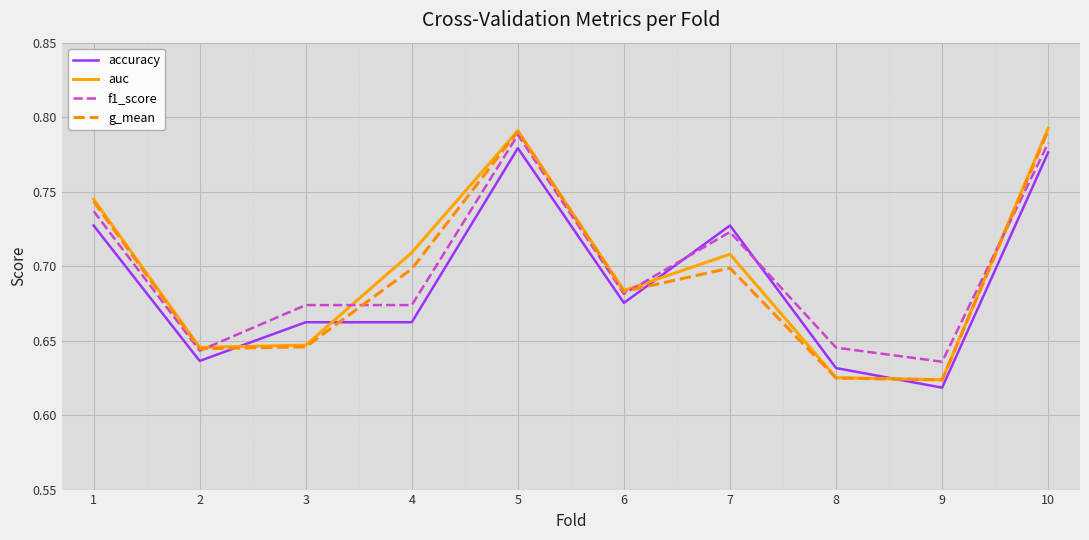

List the series in order of their overall mean, highest first.

f1_score, auc, g_mean, accuracy